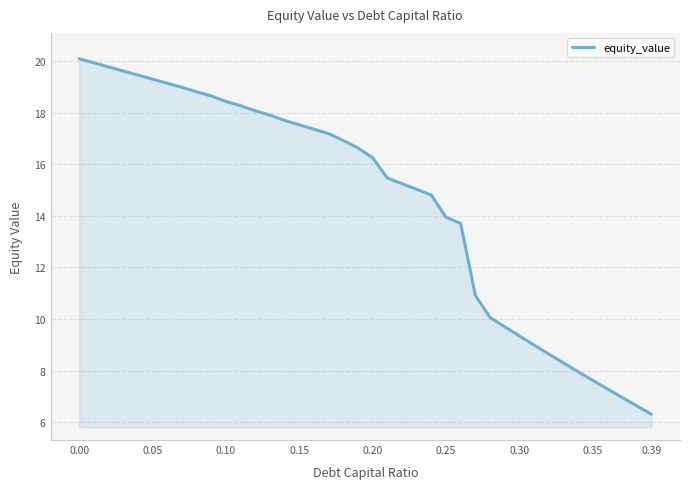

What is the difference between the maximum and minimum values?

13.8